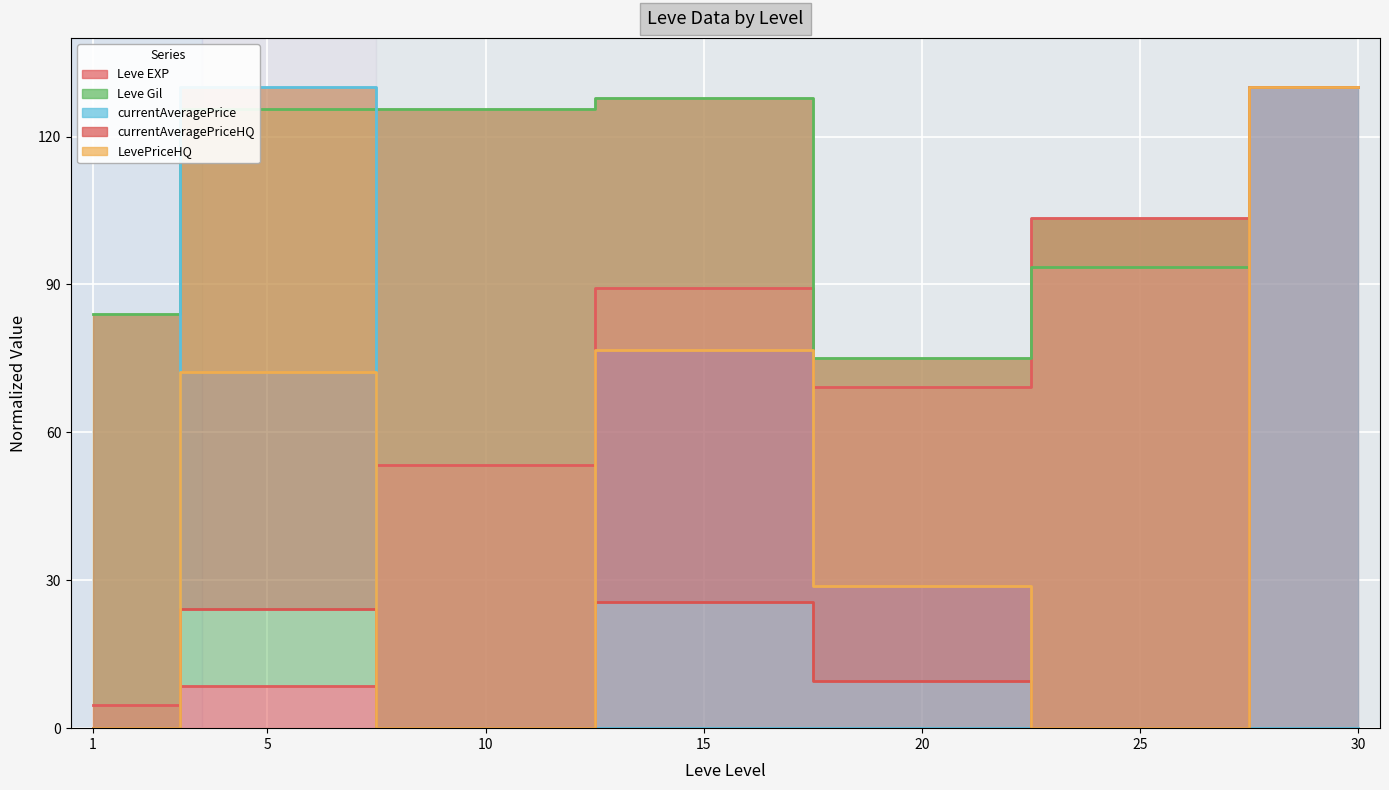

True or false: Leve Gil and currentAveragePrice cross at least once.

True